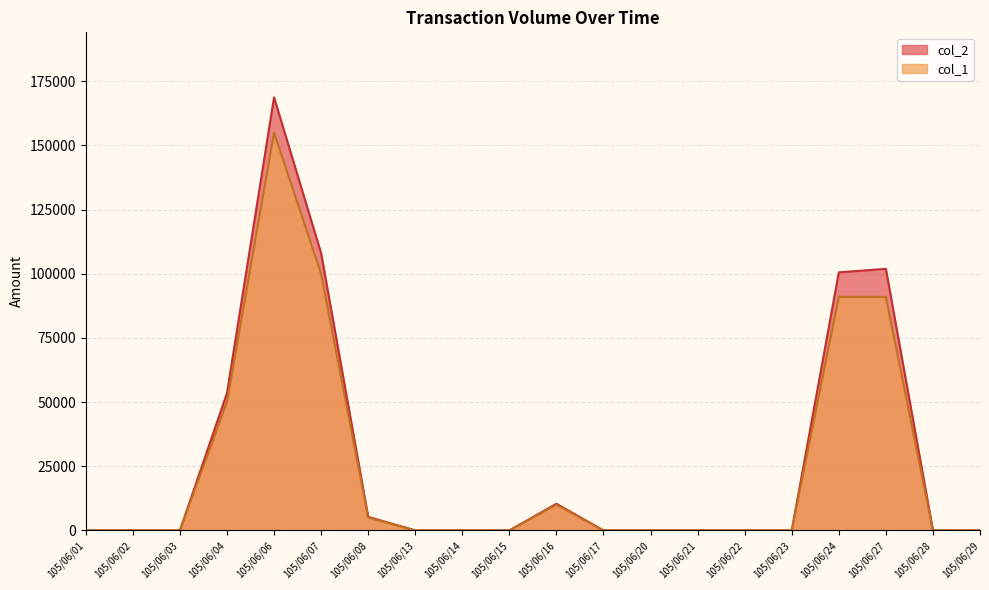

Which has a higher value, 105/06/01 or 105/06/21?

105/06/01